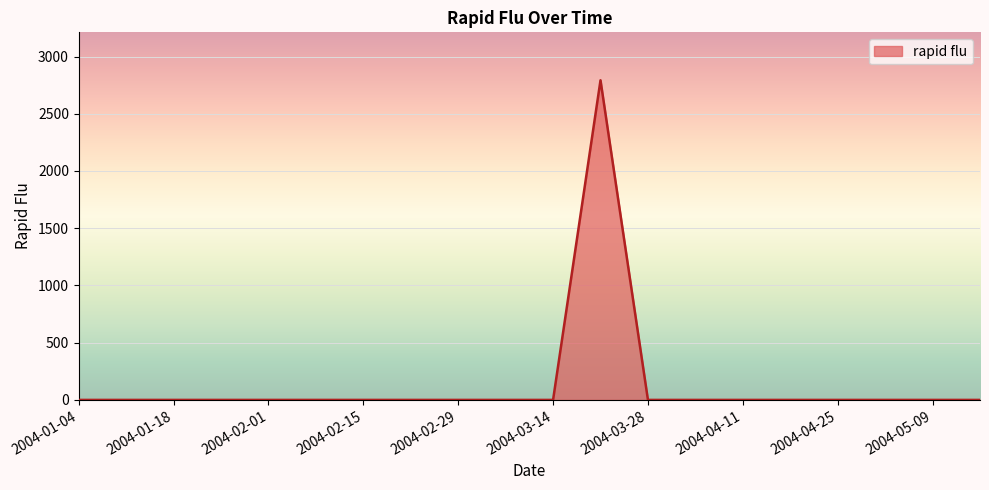

What is the maximum value shown in the chart?

2792.5